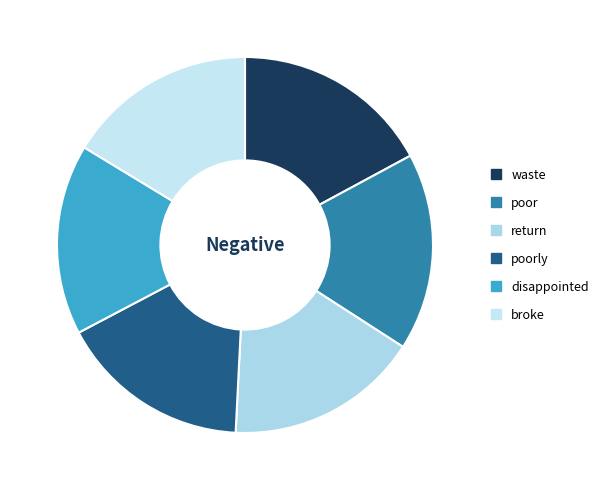

Count the number of slices in the pie.

6